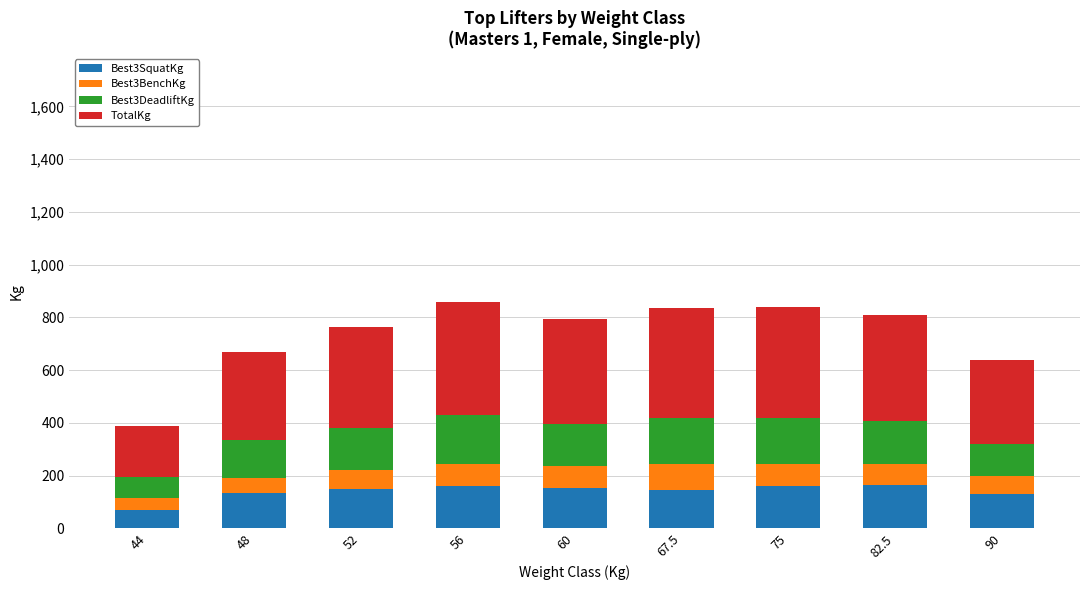

What is the total value across all series at 60?

795.0